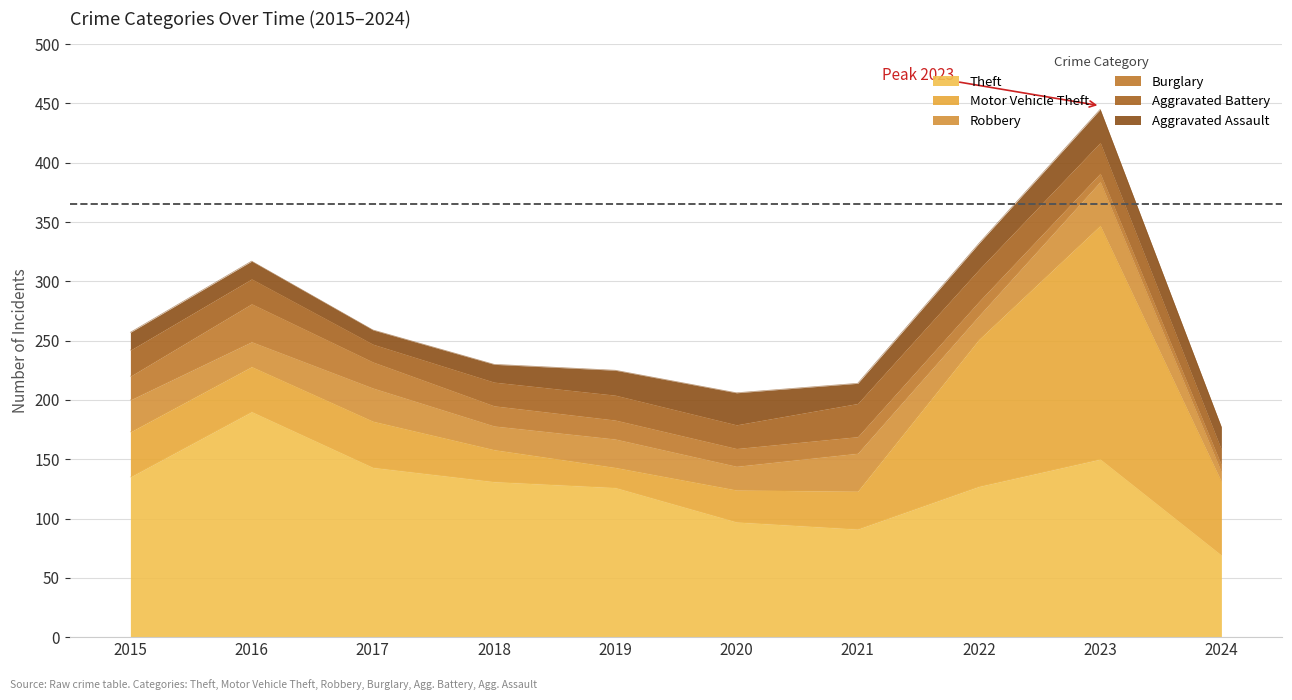

What is the spread (max minus min) of values at 2017?

131